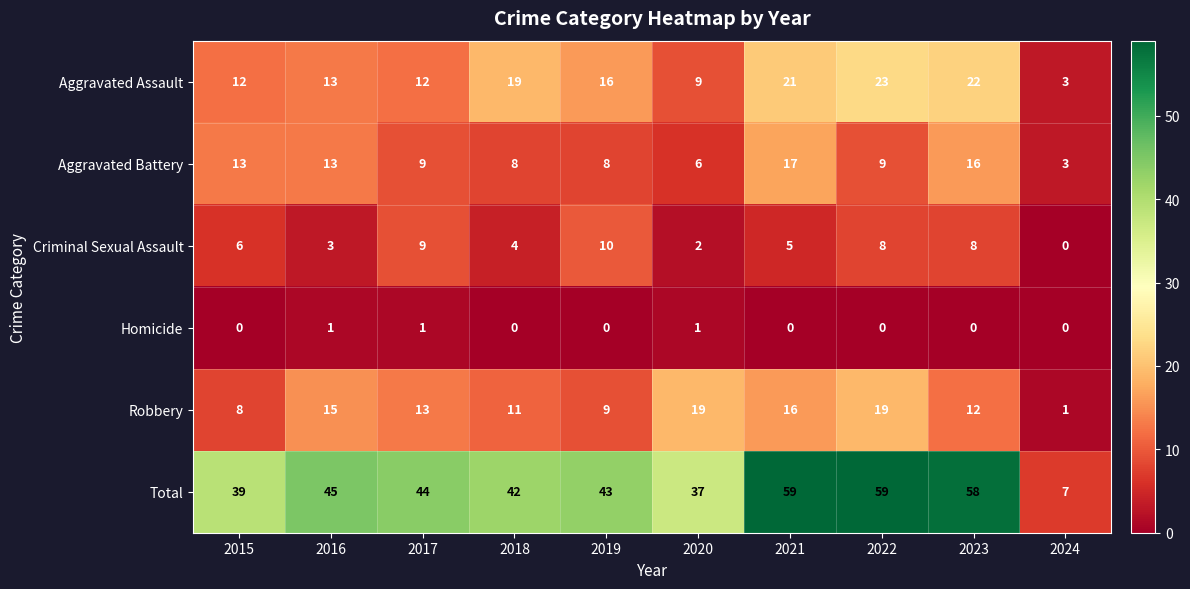

How many Criminal Sexual Assault values are between 3 and 8?

6